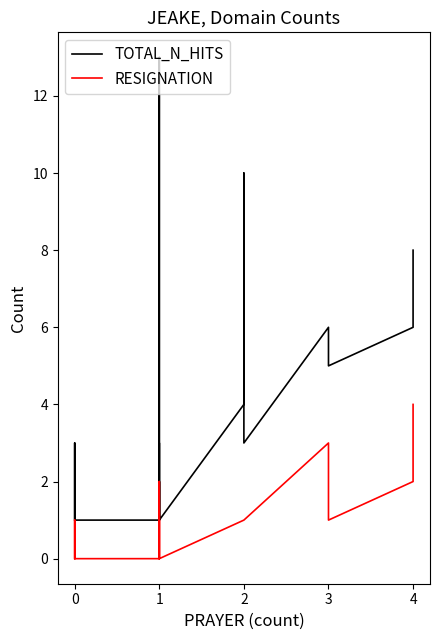

Reading right to left, what are all the values shown in this chart?

TOTAL_N_HITS: 8	6	5	6	3	10	4	1	13	2	1	3	2	1	2	1	1	3	1	1
RESIGNATION: 4	2	1	3	1	1	1	0	0	1	0	2	0	0	0	0	0	0	1	0